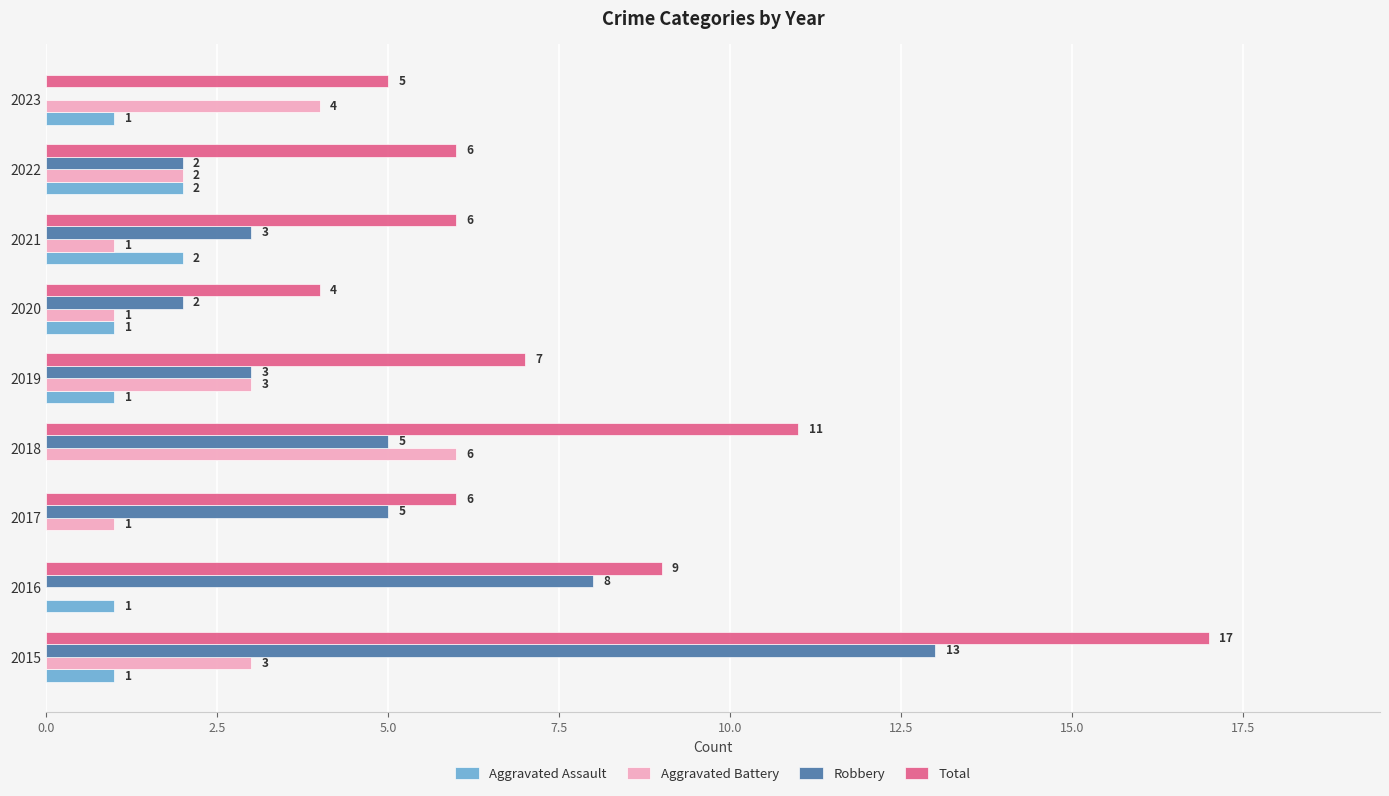

What are all the series names shown in the legend?

Aggravated Assault, Aggravated Battery, Robbery, Total